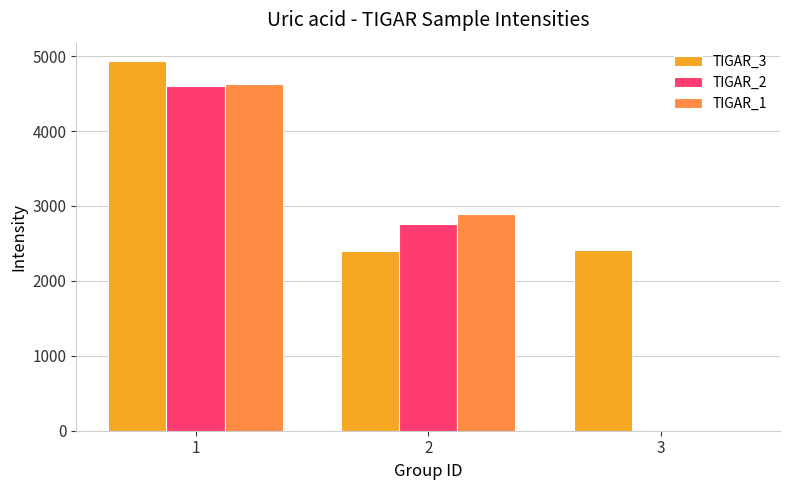

Which series has the largest total across all categories?

TIGAR_3